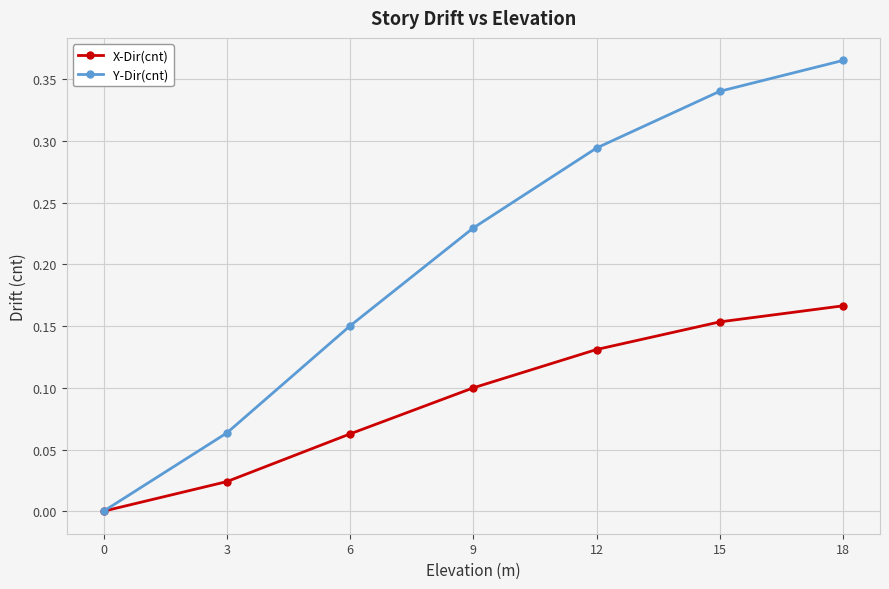

What is the sum of all X-Dir(cnt) values?

0.6